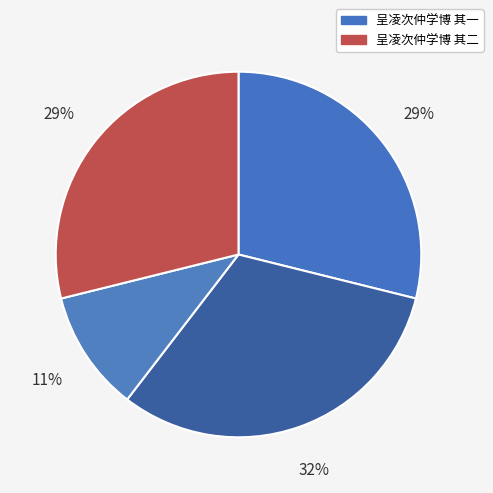

How many segments does this pie chart have?

4